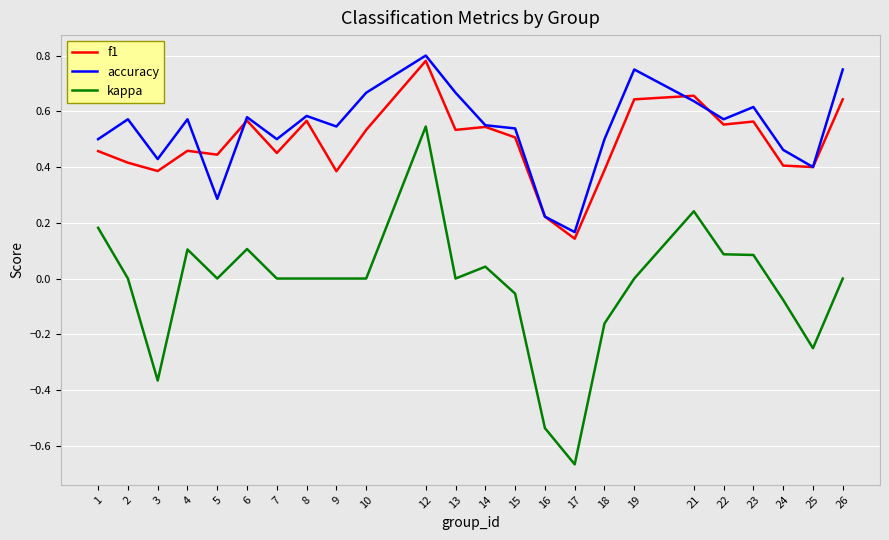

Where is f1 nearest to the value 0?

17